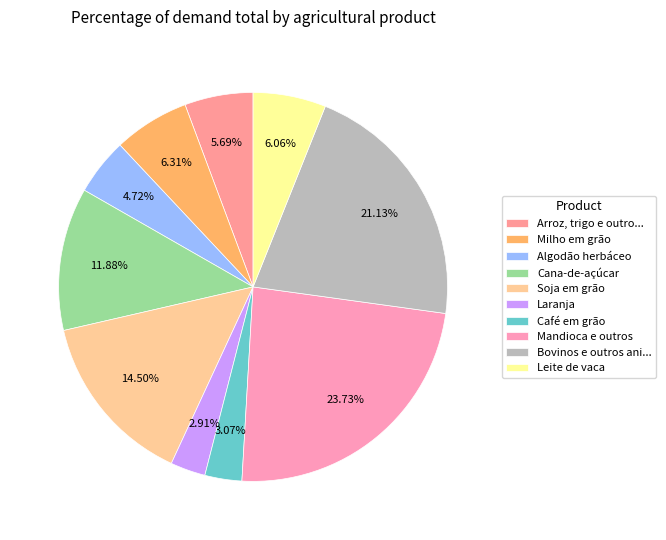

How many slices are in this pie chart?

10